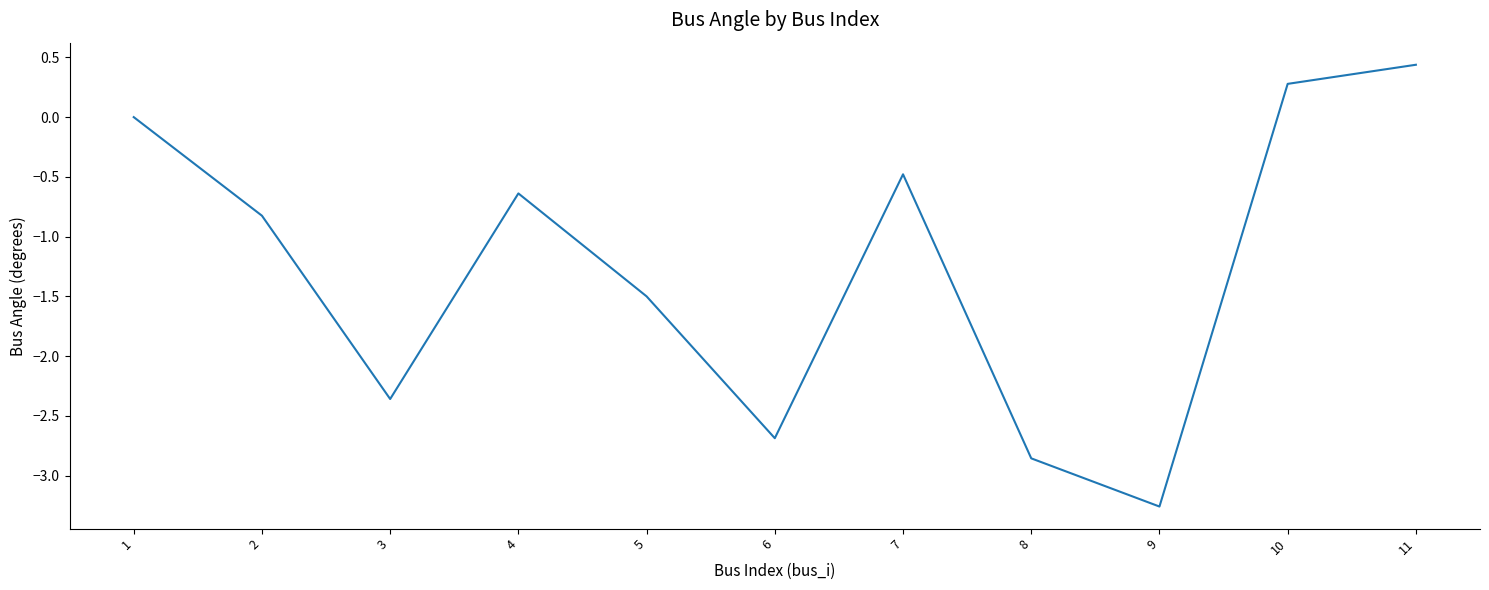

Rank the categories by value from highest to lowest.

11, 10, 1, 7, 4, 2, 5, 3, 6, 8, 9